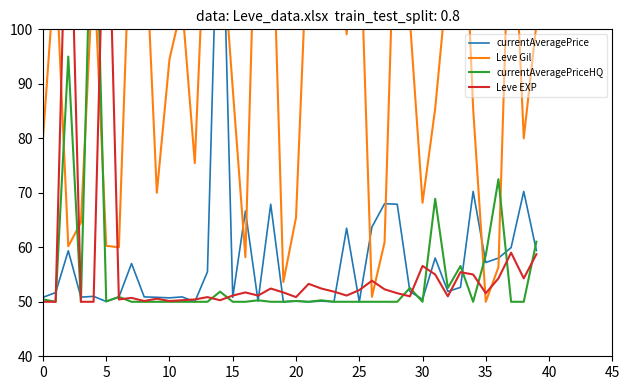

Is the value of currentAveragePriceHQ at 19 greater than the value of currentAveragePrice at 23?

No